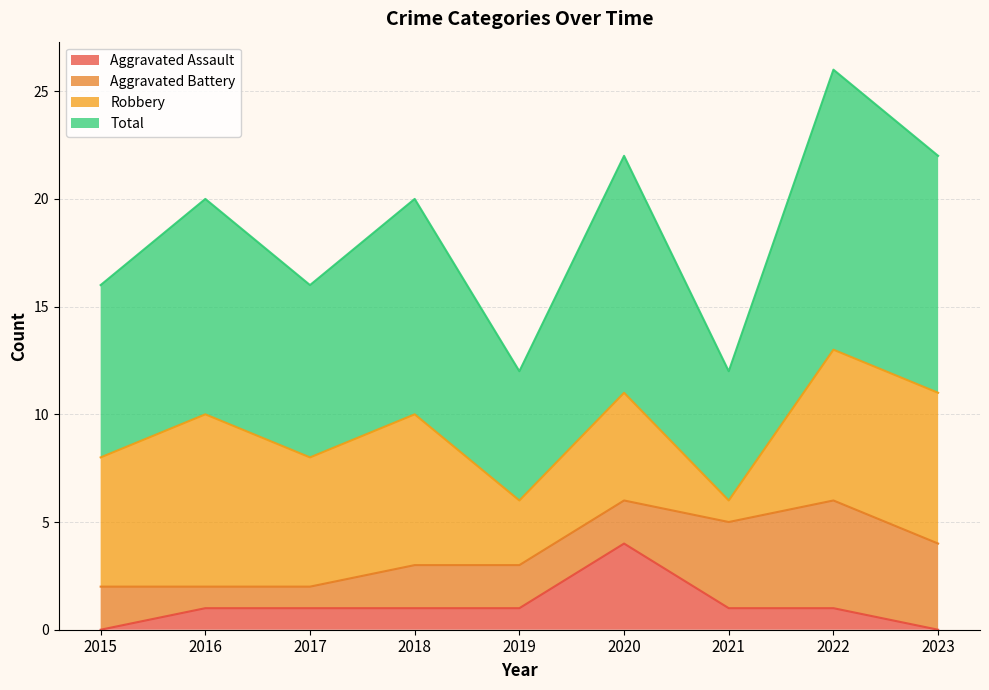

Is it true that Aggravated Assault equals 0 at 2023?

True